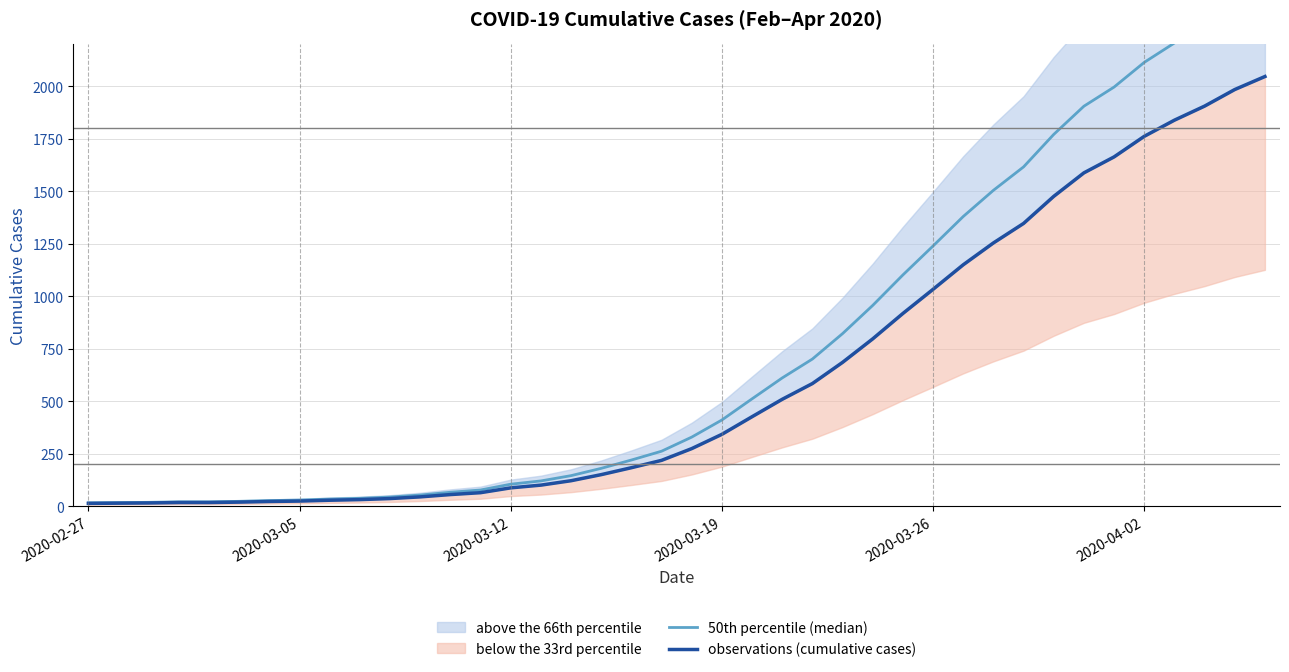

Reading right to left, extract all data points from this chart.

50th percentile (median): 2456.4	2382.0	2287.2	2206.8	2114.4	1996.8	1905.6	1771.2	1616.4	1504.8	1380.0	1239.6	1101.6	956.4	822.0	700.8	610.8	511.2	410.4	328.8	261.6	219.6	180.0	145.2	120.0	104.4	76.8	66.0	52.8	43.2	37.2	33.6	28.8	26.4	22.8	20.4	20.4	18.0	16.8	15.6
observations (cumulative cases): 2047.0	1985.0	1906.0	1839.0	1762.0	1664.0	1588.0	1476.0	1347.0	1254.0	1150.0	1033.0	918.0	797.0	685.0	584.0	509.0	426.0	342.0	274.0	218.0	183.0	150.0	121.0	100.0	87.0	64.0	55.0	44.0	36.0	31.0	28.0	24.0	22.0	19.0	17.0	17.0	15.0	14.0	13.0